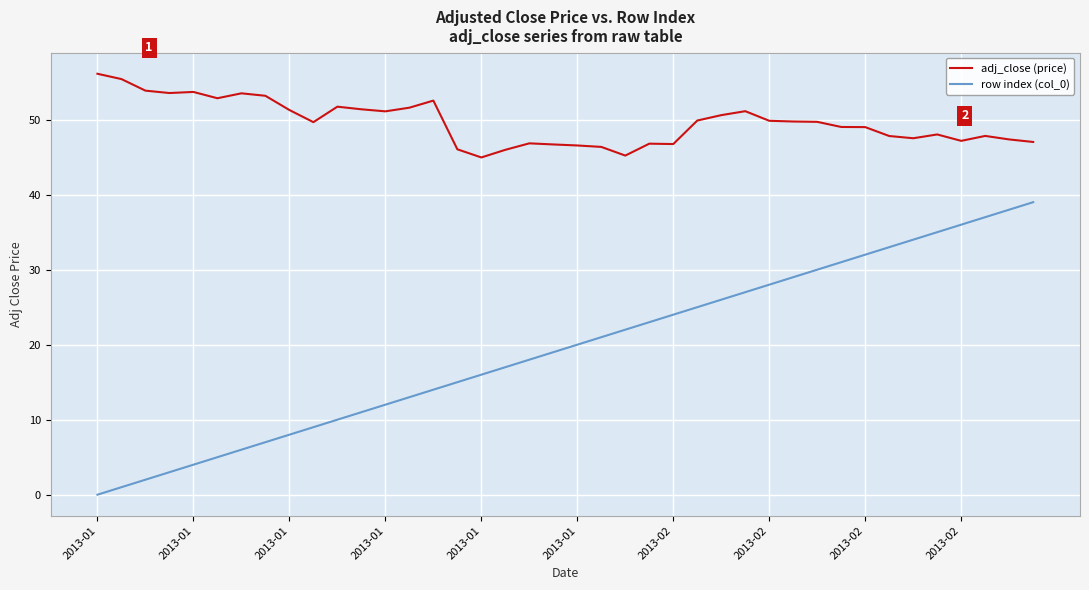

Which series has the widest spread of values?

row index (col_0)